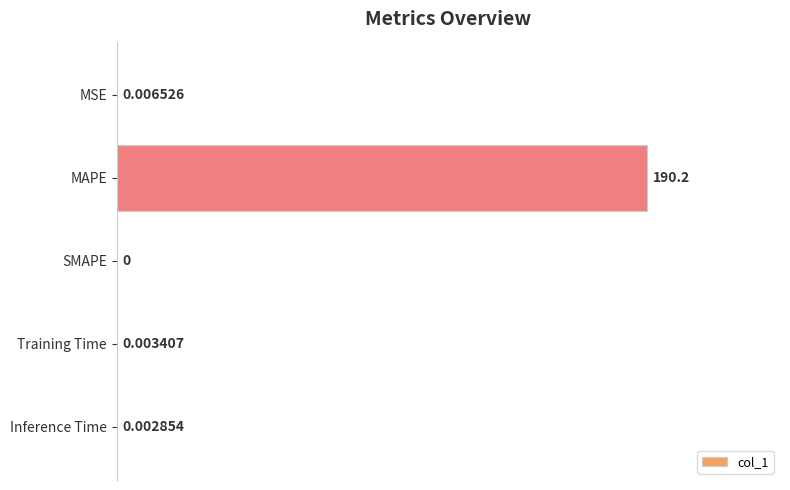

Count the number of data series in this chart.

1